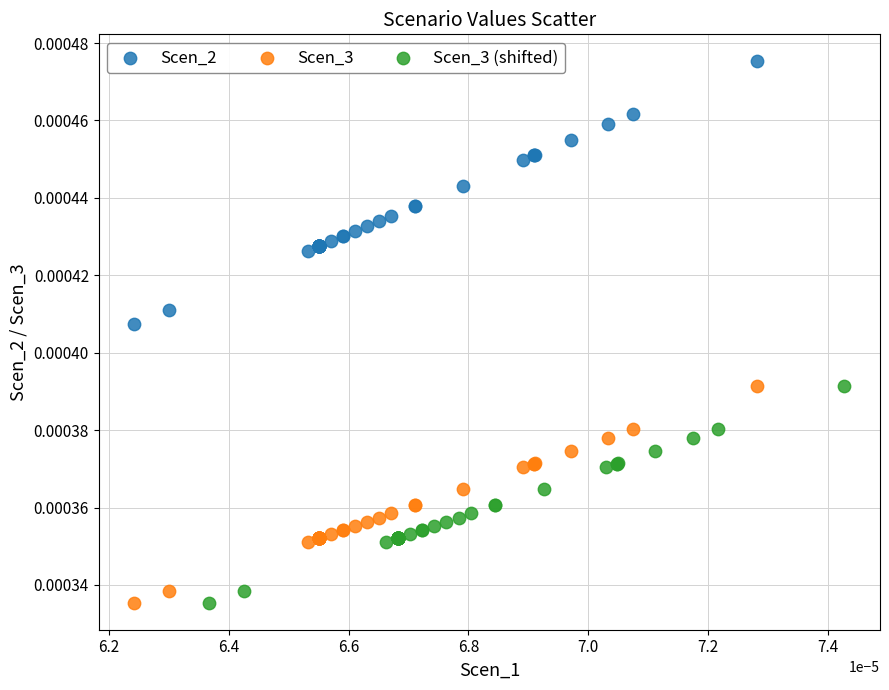

Which series reaches the maximum Y coordinate?

Scen_2